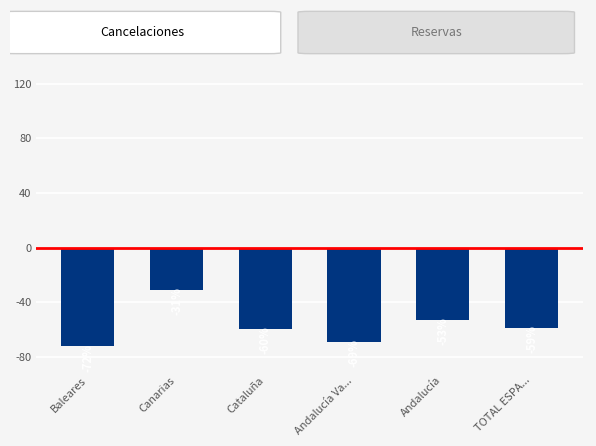

How many bars are there in total?

6